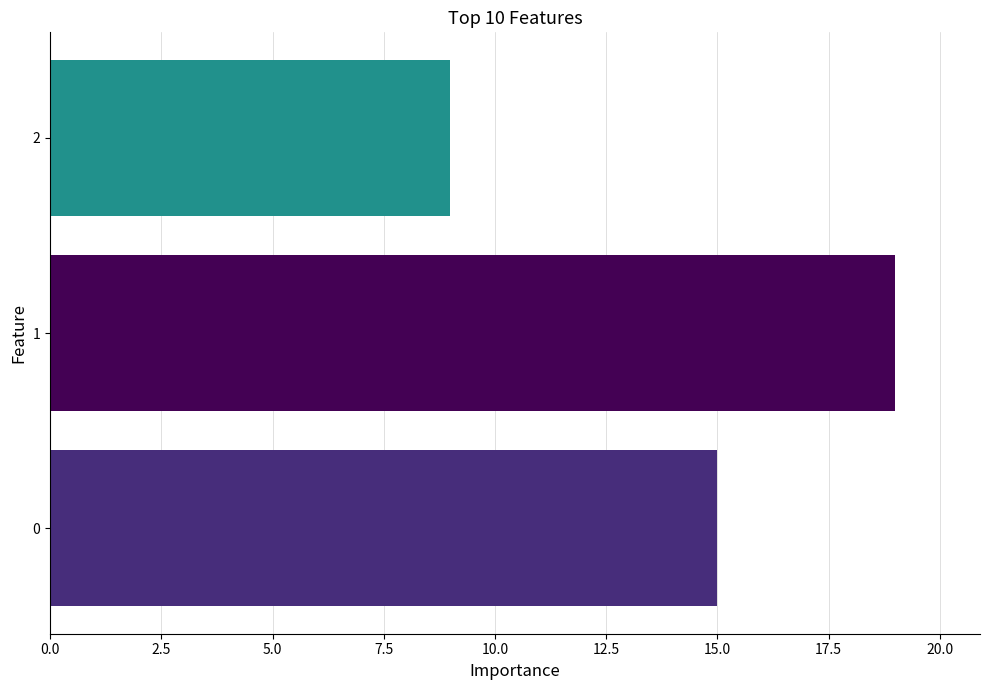

What is the change in value from 2.5 to 20.0?

+16